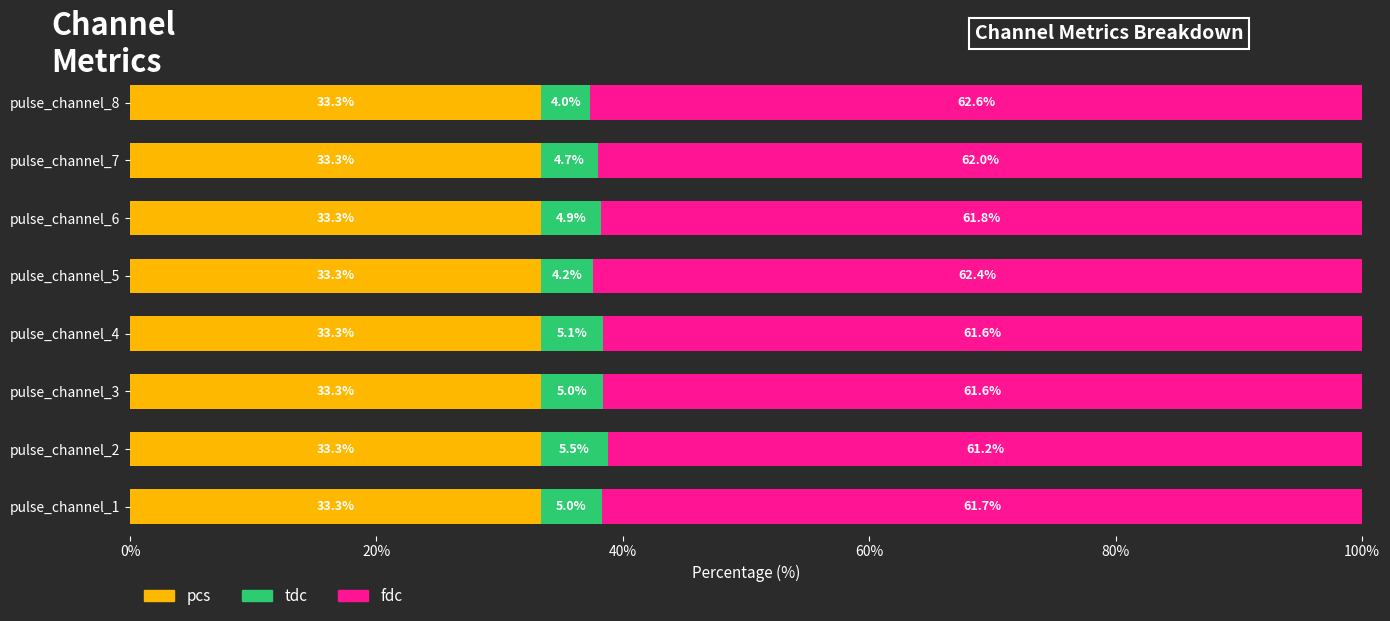

What is the maximum value for pcs?

33.3